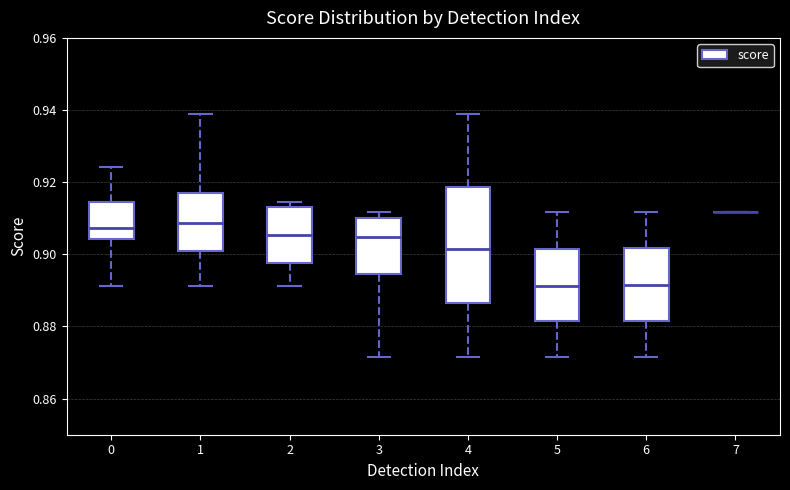

Reading left to right, transcribe this box plot: for each box, give where its median line is, the range the box spans, and where its two whiskers end, as read against the y-axis. The values are not printed on the chart, so give them approximately, as read against the axis.

0: median 0.908, box 0.904 to 0.914, whiskers 0.892 to 0.924
1: median 0.908, box 0.900 to 0.916, whiskers 0.892 to 0.940
2: median 0.906, box 0.898 to 0.914, whiskers 0.892 to 0.914 (just above the box's upper edge)
3: median 0.904, box 0.894 to 0.910, whiskers 0.872 to 0.912
4: median 0.902, box 0.886 to 0.918, whiskers 0.872 to 0.940
5: median 0.892, box 0.882 to 0.902, whiskers 0.872 to 0.912
6: median 0.892, box 0.882 to 0.902, whiskers 0.872 to 0.912
7: box collapsed to a line at 0.912, whiskers 0.912 to 0.912